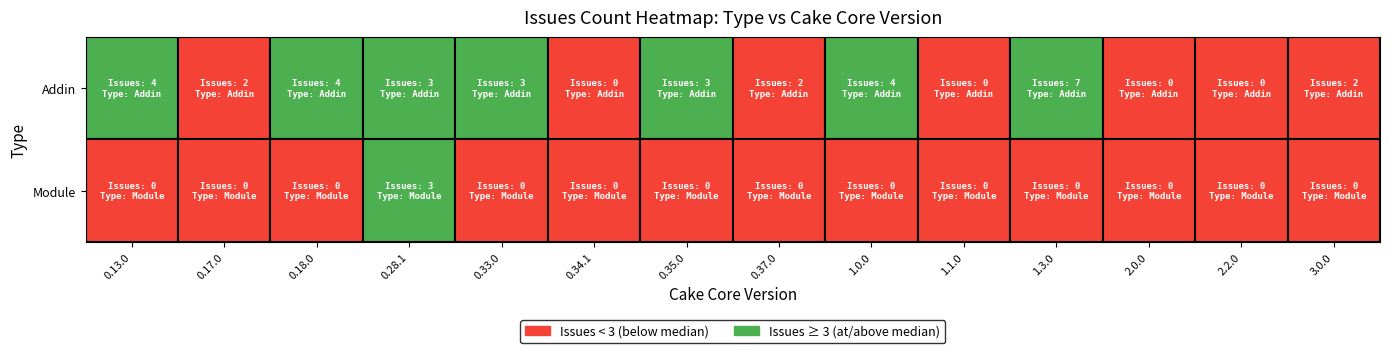

The Addin series shows 10 at 1.3.0. True or false?

False